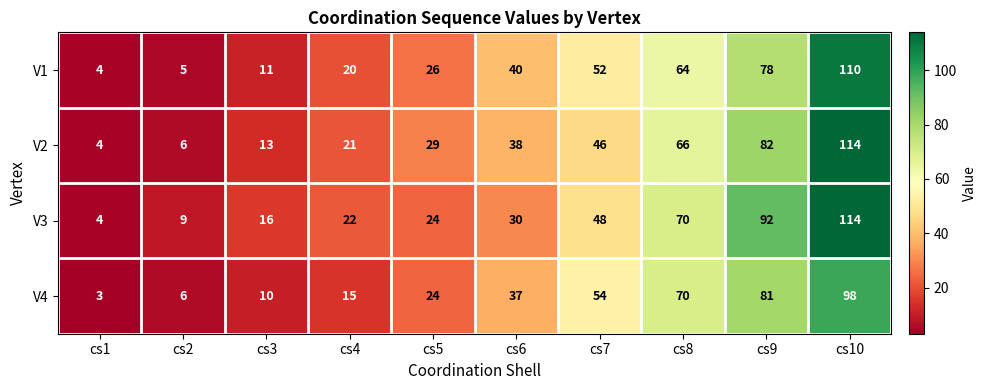

At which category does the chart reach its minimum across all series?

cs1